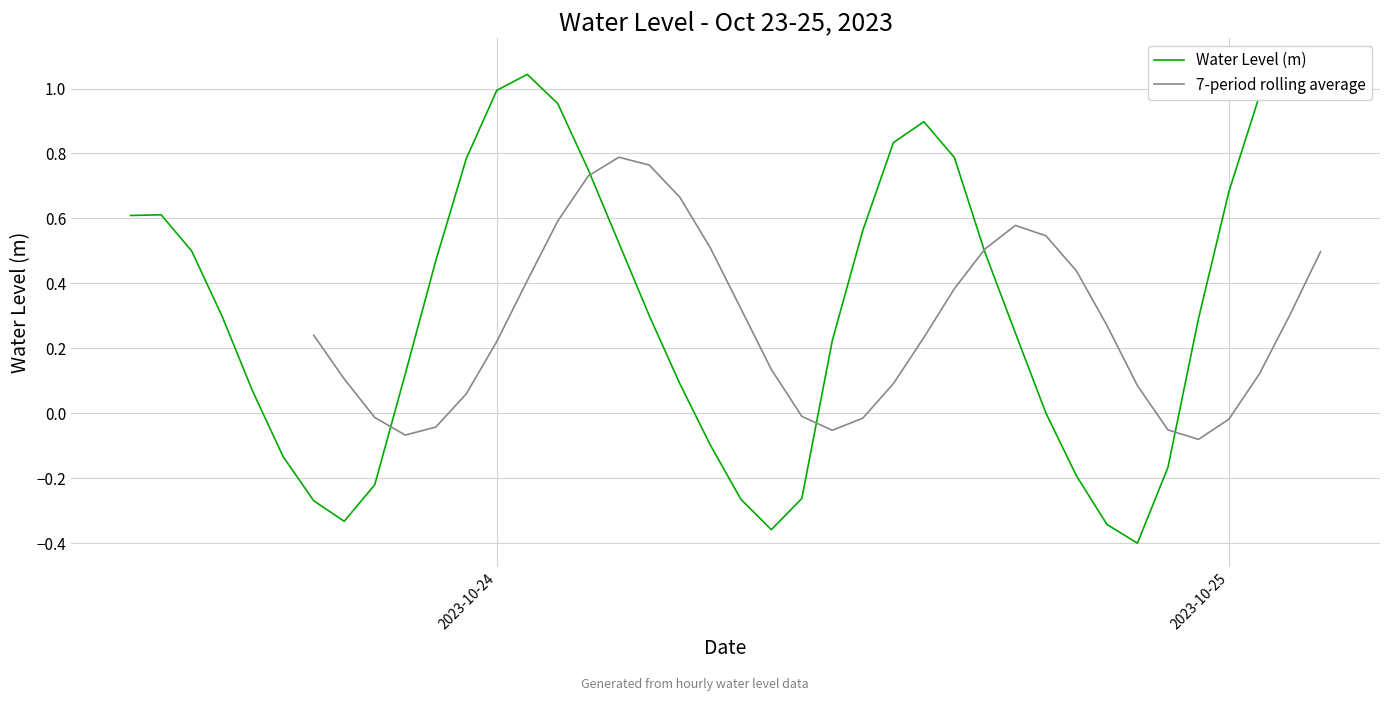

What is the difference between the second highest and second lowest values?

1.4